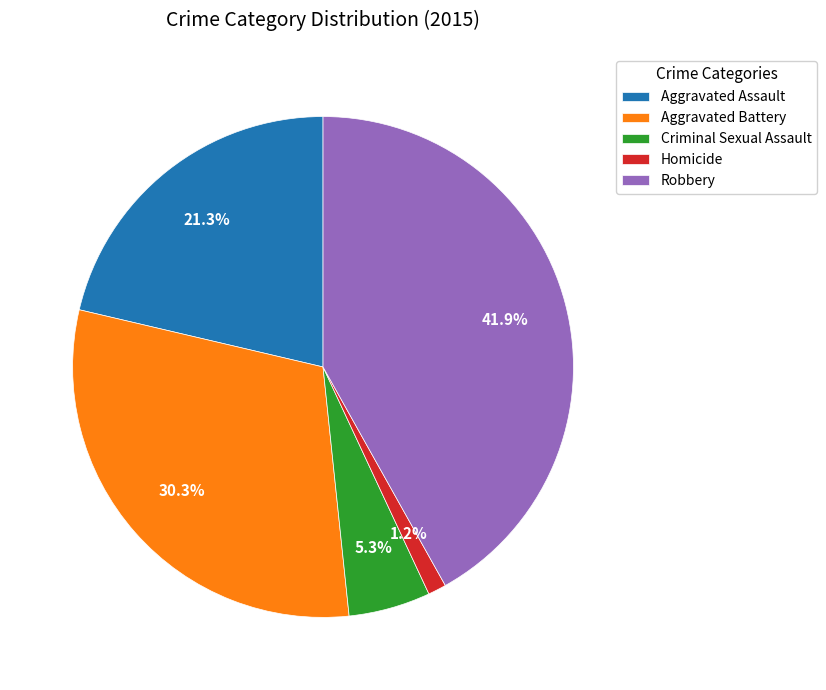

What is the largest slice in the pie chart?

Robbery